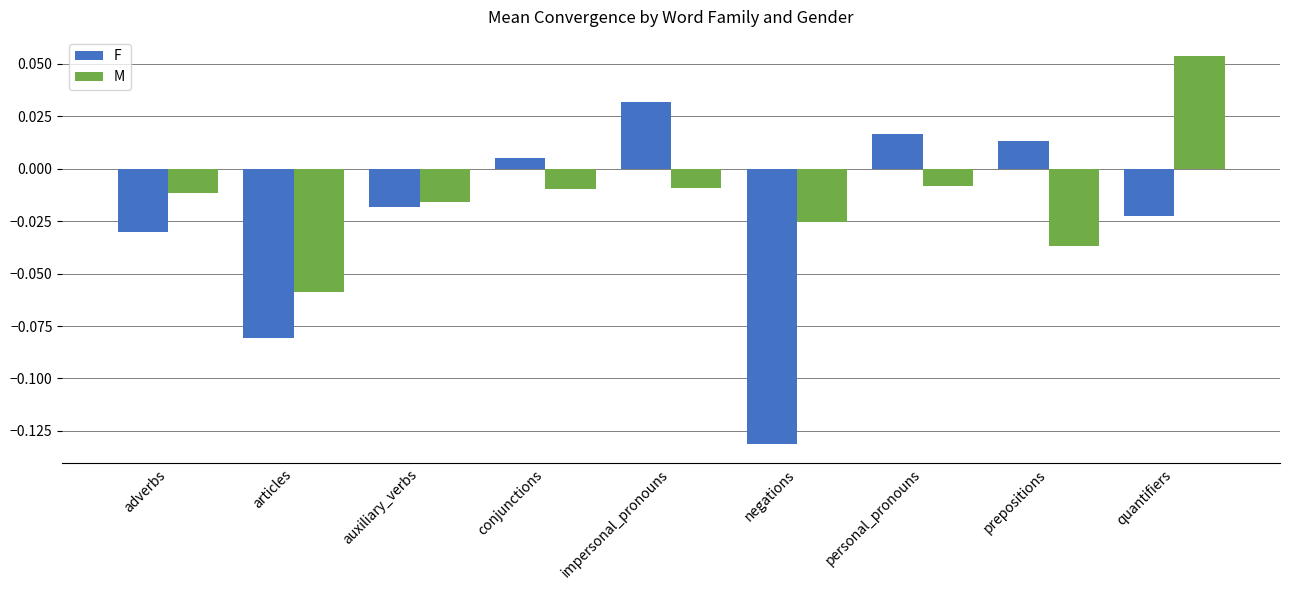

At articles, list the series in order from smallest to largest.

F, M